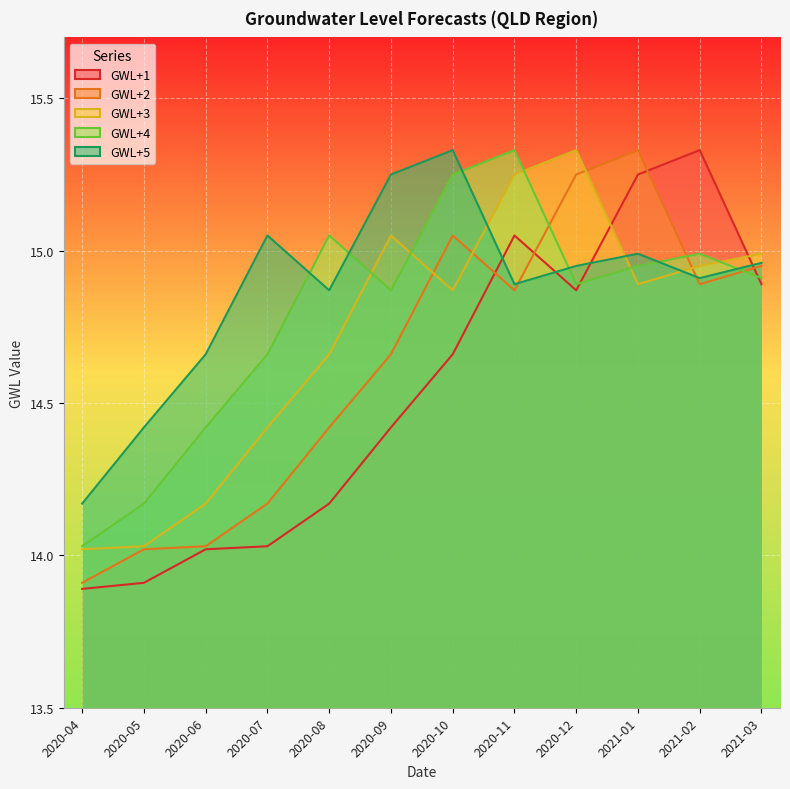

Is the value of GWL+5 at 2020-08 greater than the value of GWL+3 at 2020-10?

No